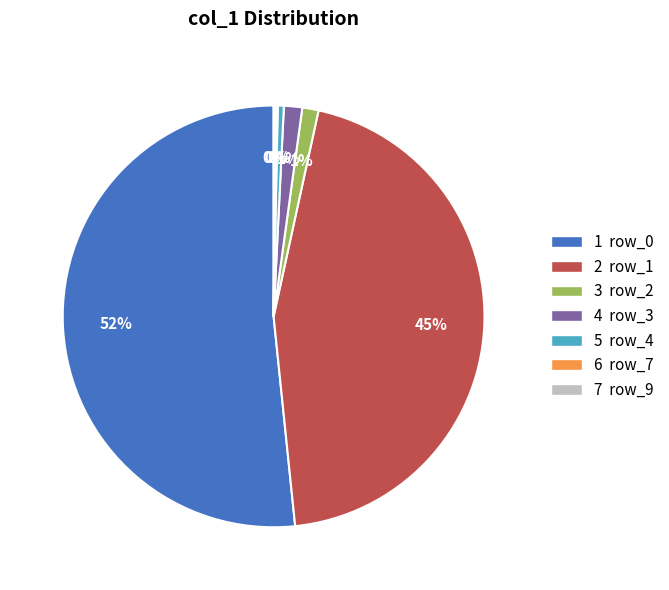

To the nearest percent, what is the average slice percentage?

14%